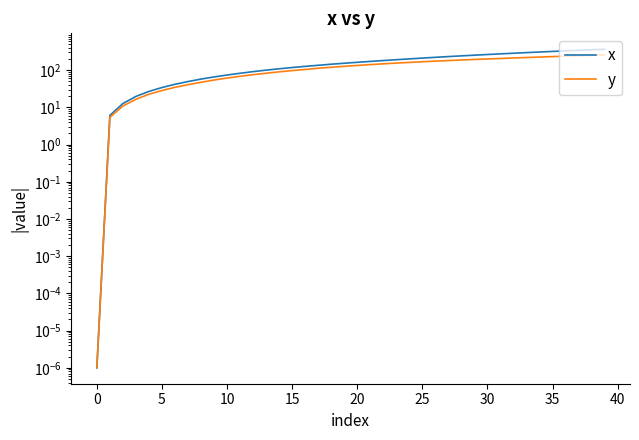

At which category is the sum across all series the highest?

39